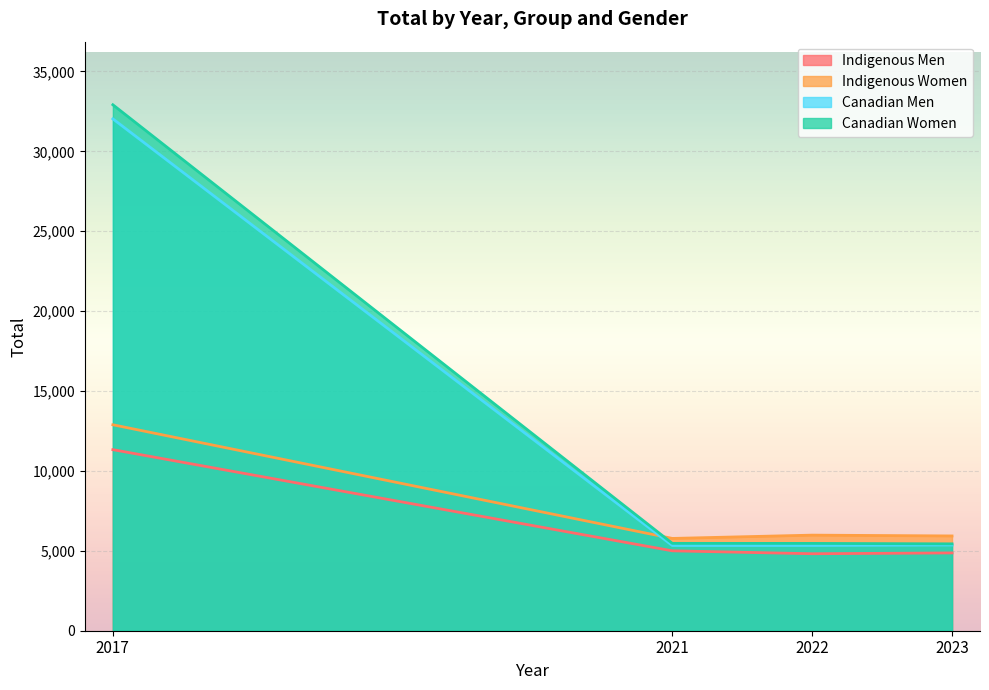

How many values in the Indigenous Women series exceed 5982?

1